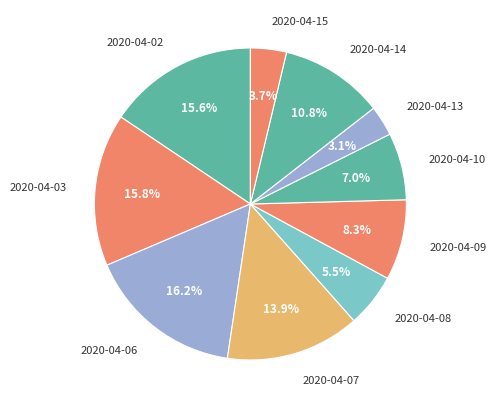

How many segments does this pie chart have?

10